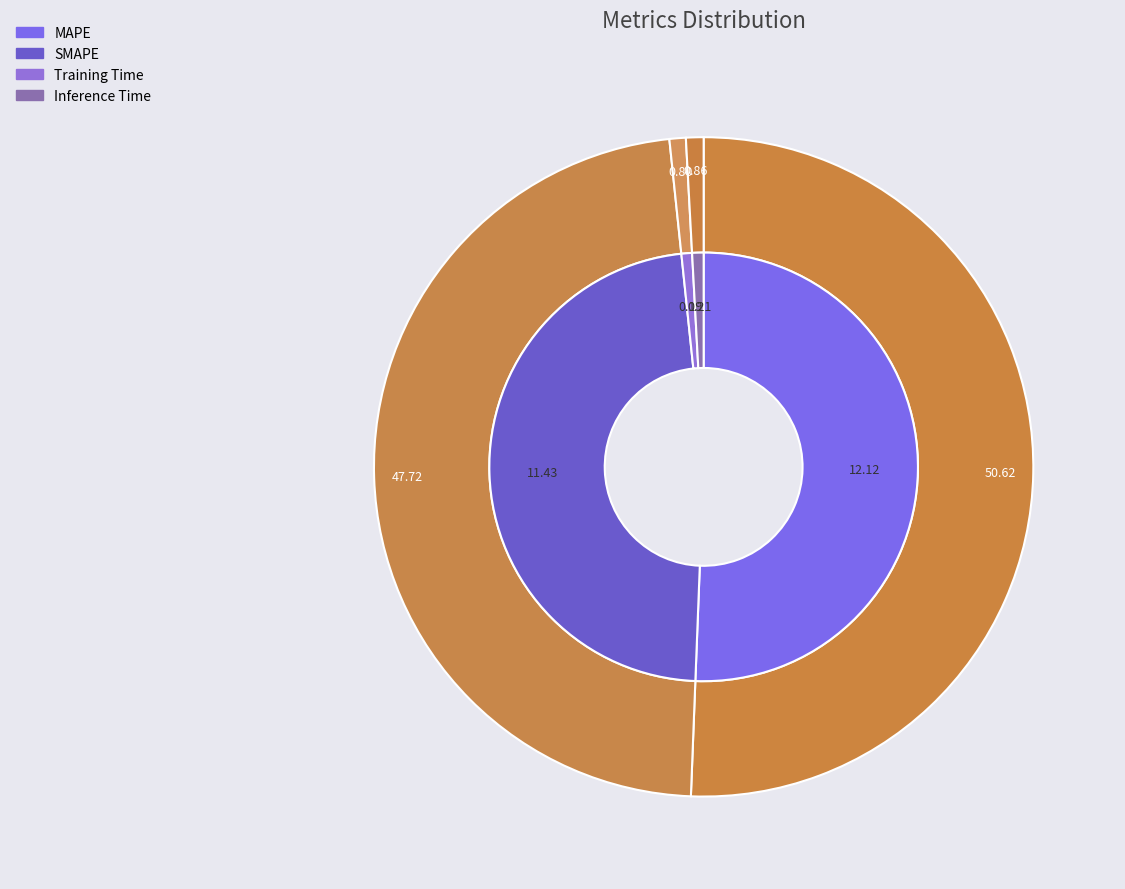

Which slice is the largest?

MAPE